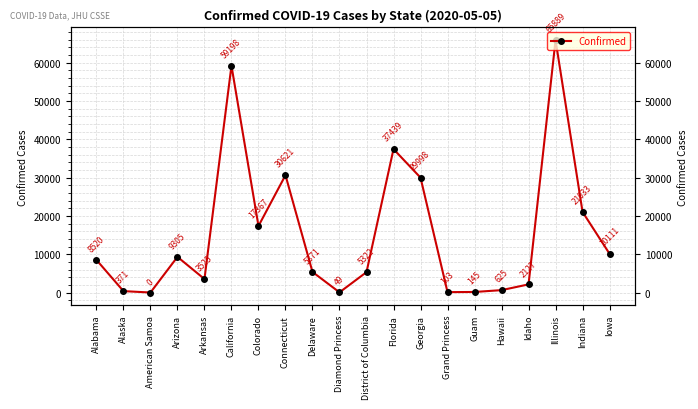

Is this an area chart (filled region under the line)?

No